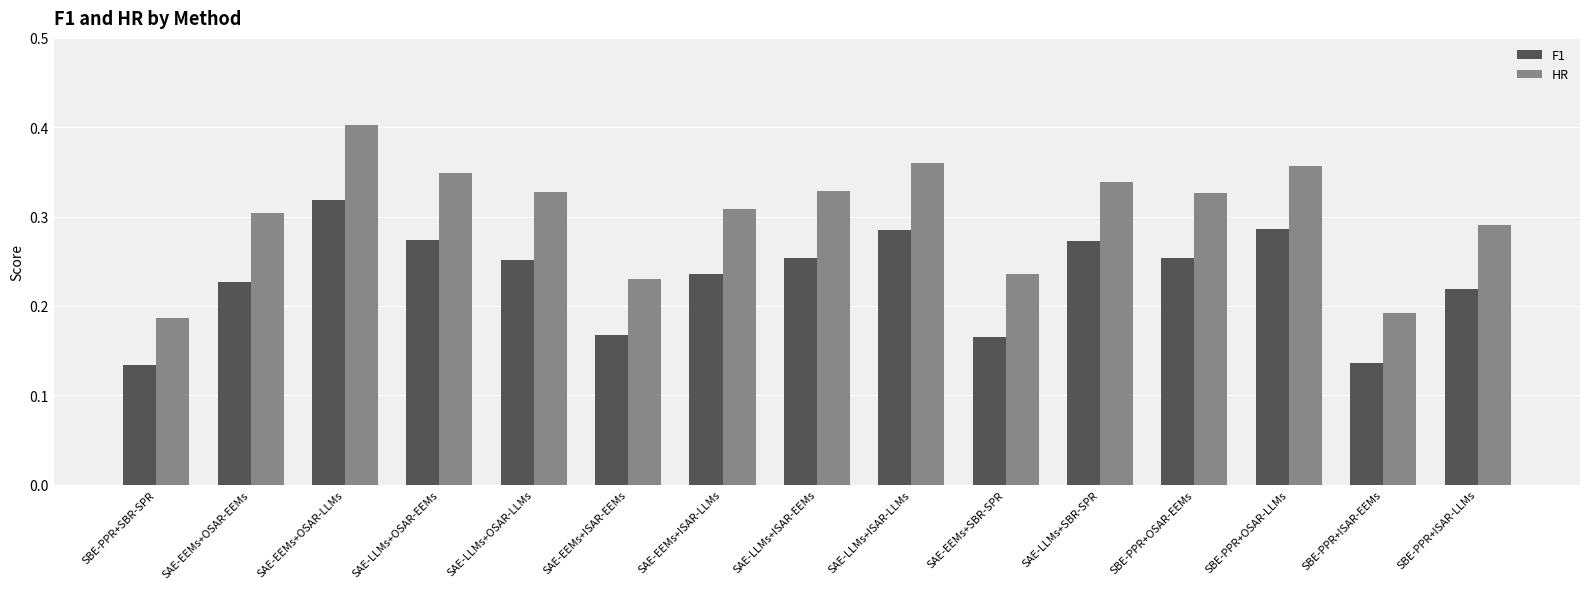

What are all the series names shown in the legend?

F1, HR